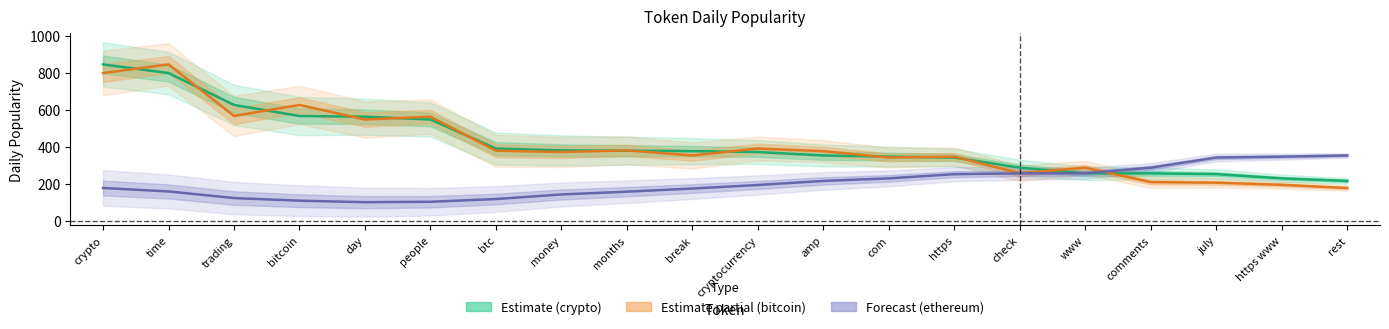

Count the number of data series in this chart.

3